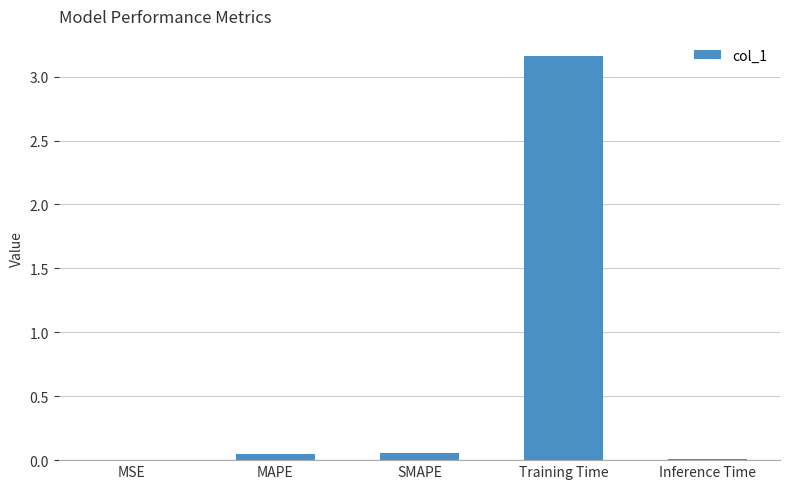

The value at MSE is 0.0. True or false?

True